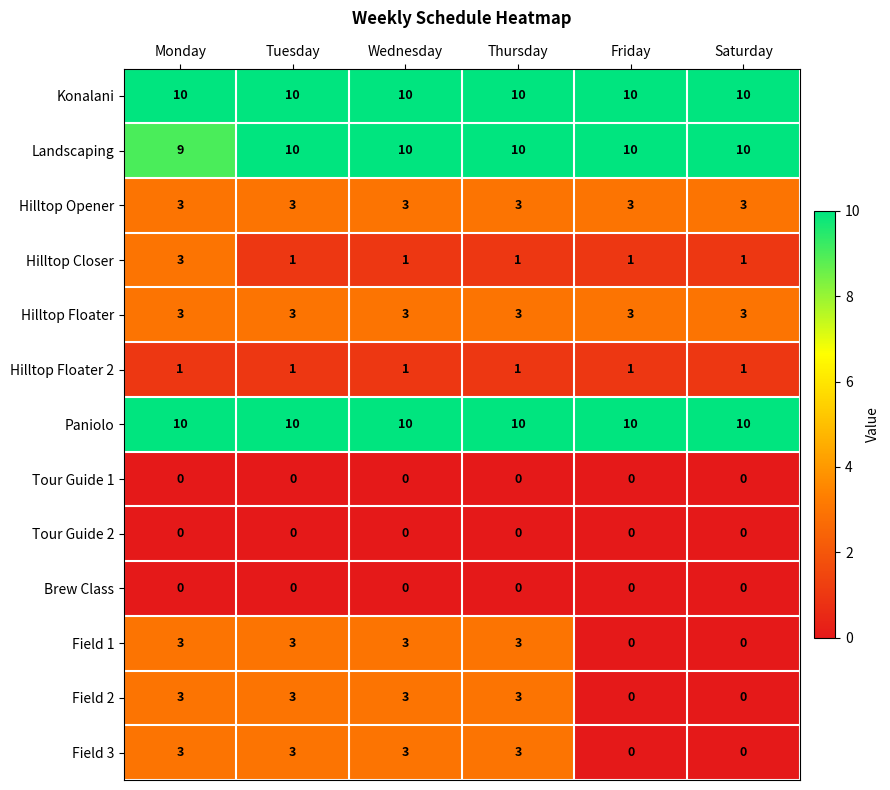

What is the difference between the highest and lowest values at Thursday?

10